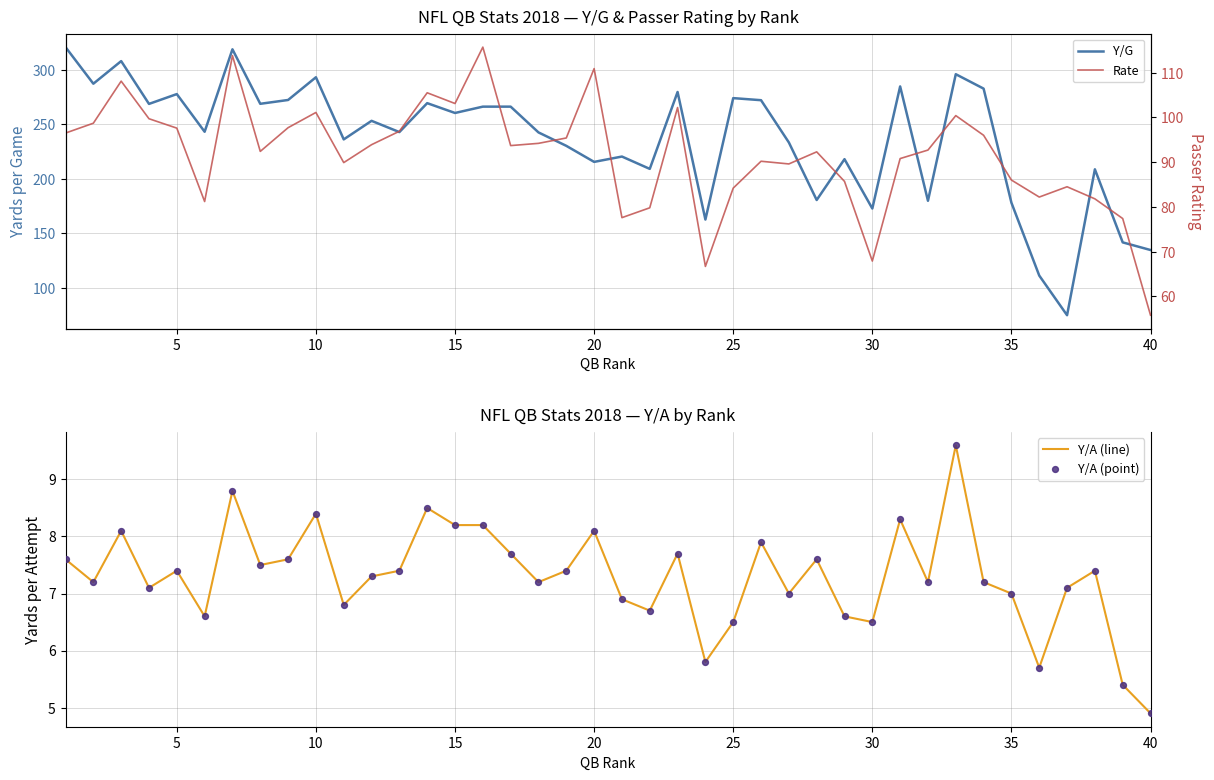

Which series has the widest spread of Y values?

Y/G